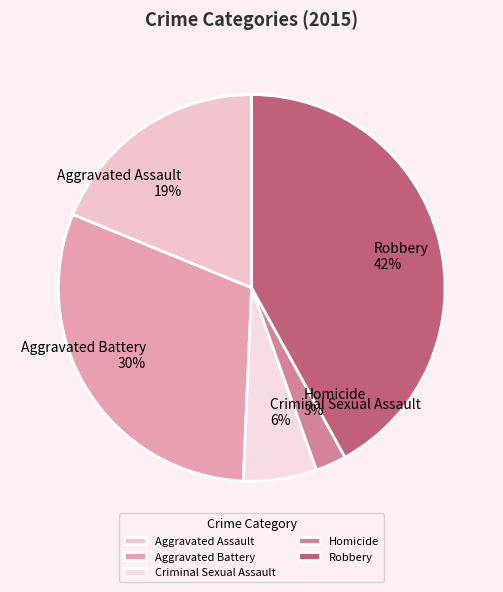

To the nearest percent, what portion does Robbery represent?

42%